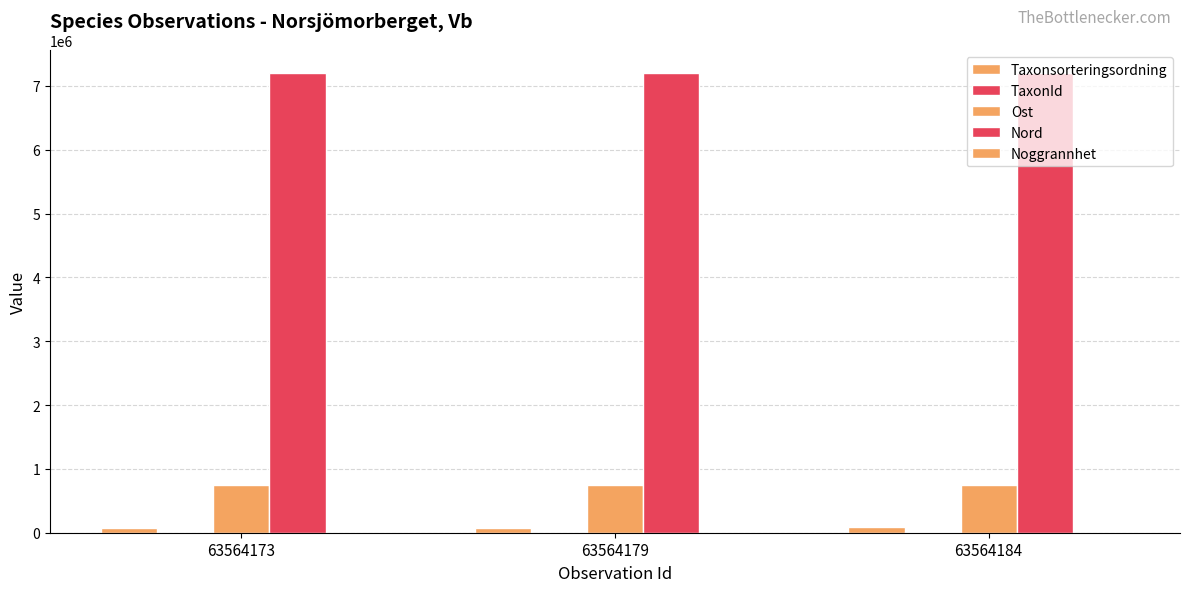

What is the spread (max minus min) of values at 63564173?

7194551.1